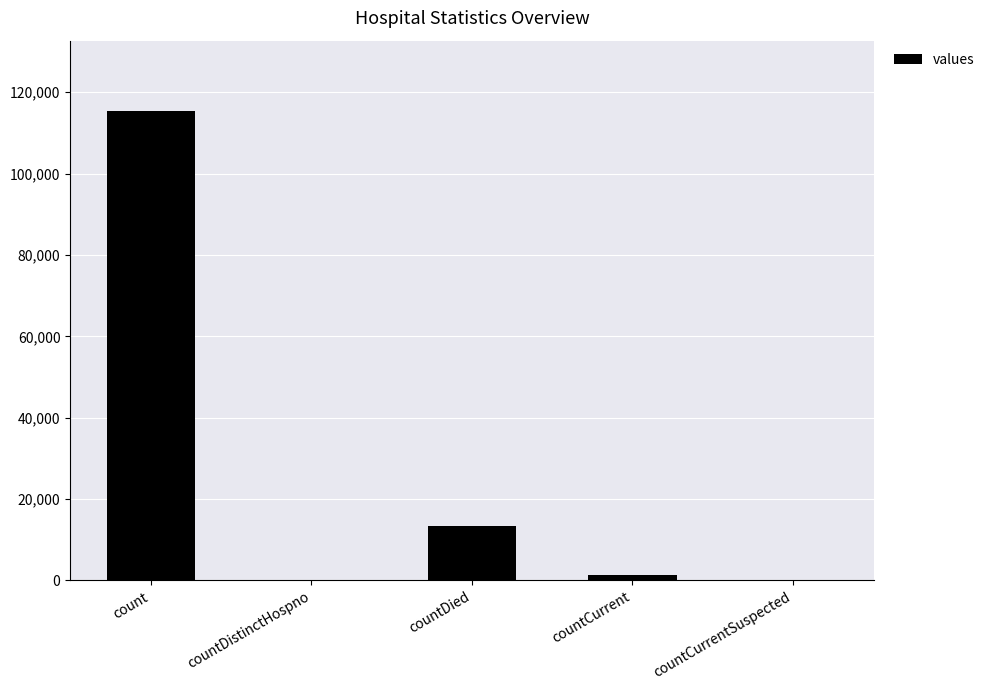

What is the sum of all values?

130105